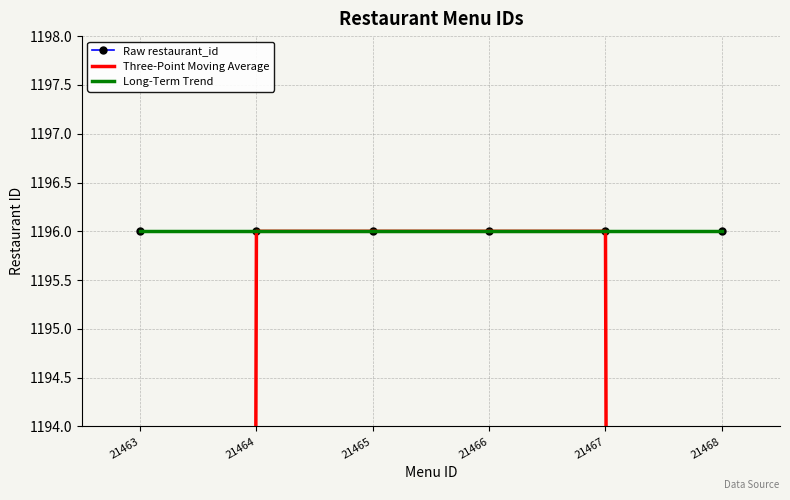

List the series in order of their peak value, lowest first.

Long-Term Trend, Raw restaurant_id, Three-Point Moving Average